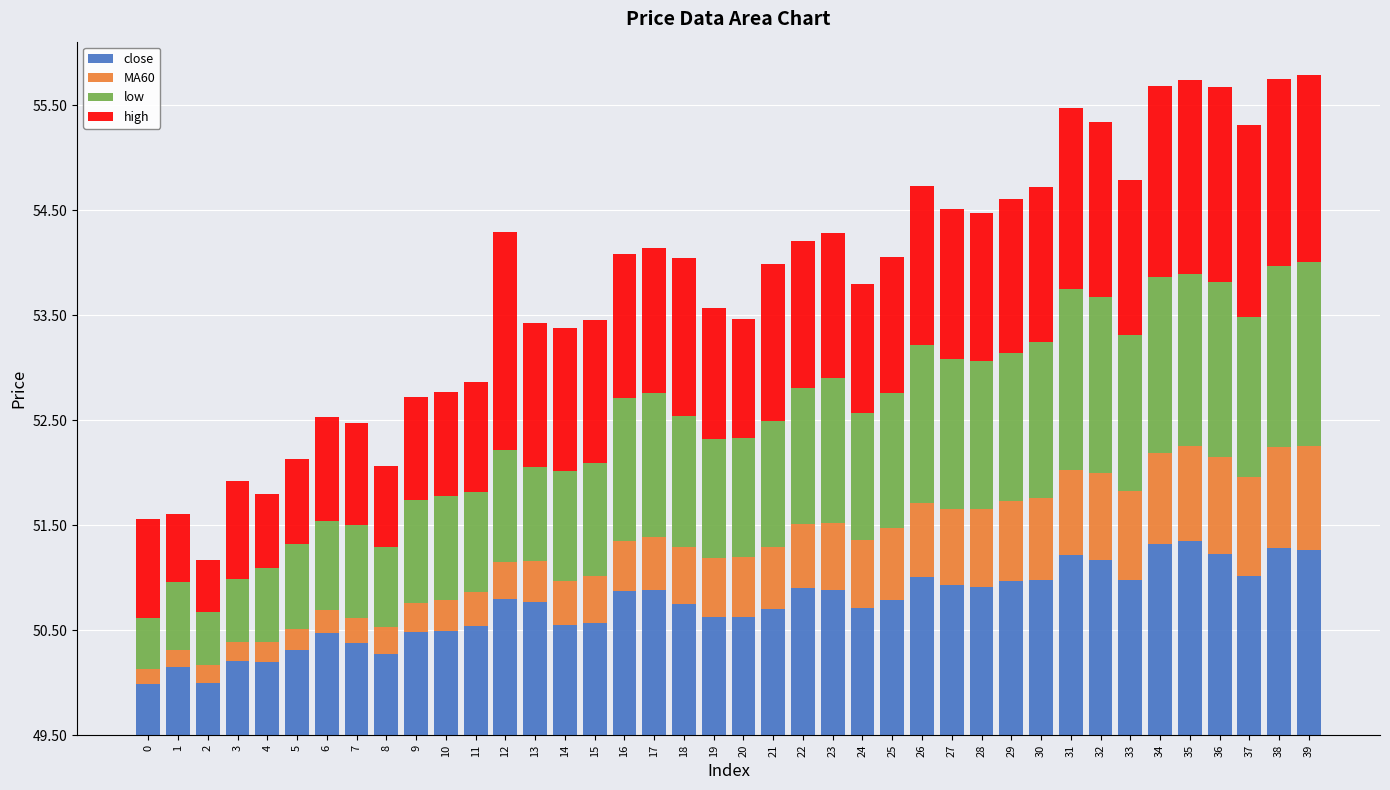

What value does the high series have at 38?

1.8